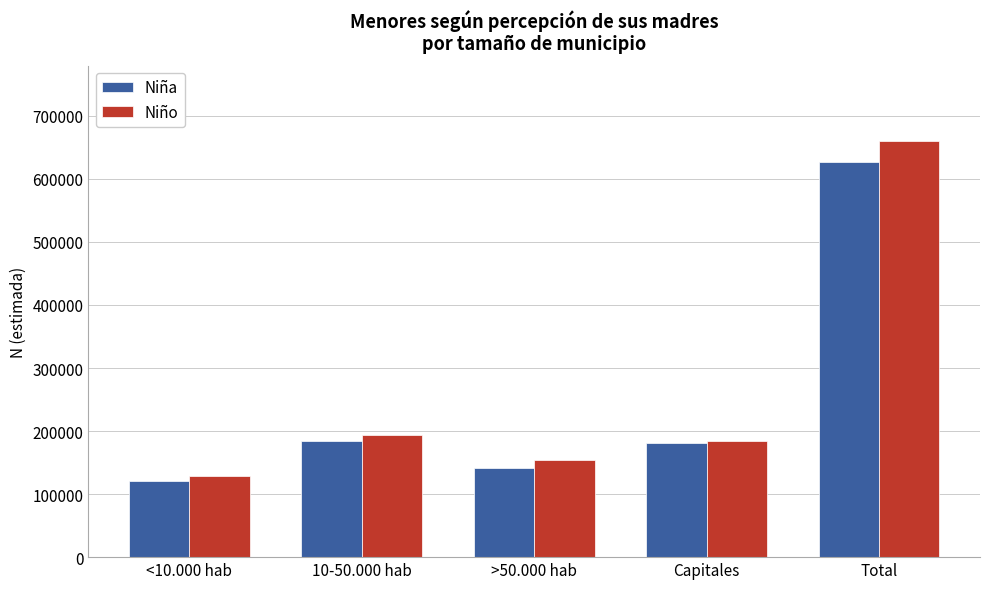

What is the sum of all Niño values?

1321474